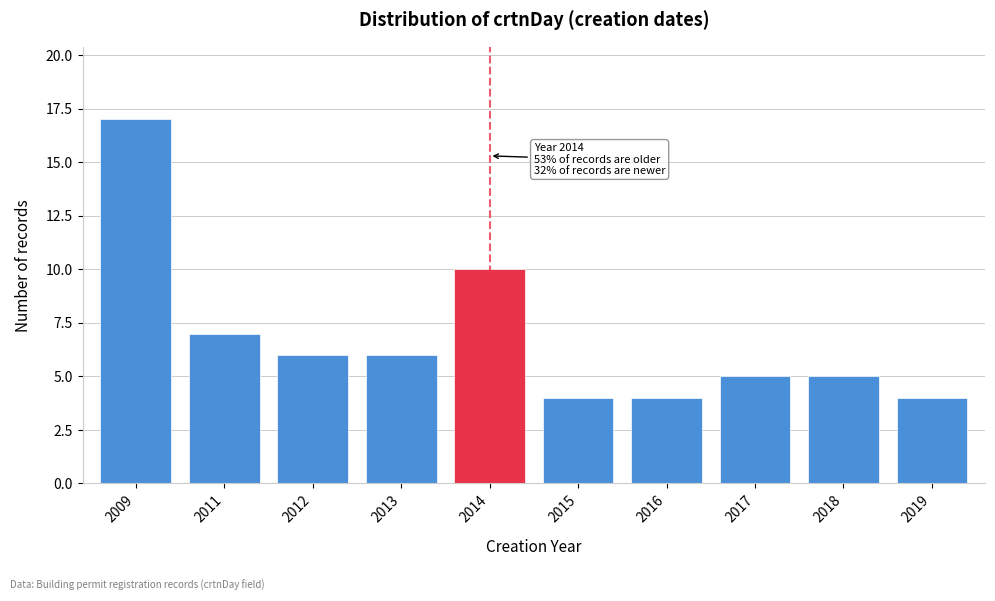

Reading left to right, list all the values displayed in this chart.

17	7	6	6	10	4	4	5	5	4